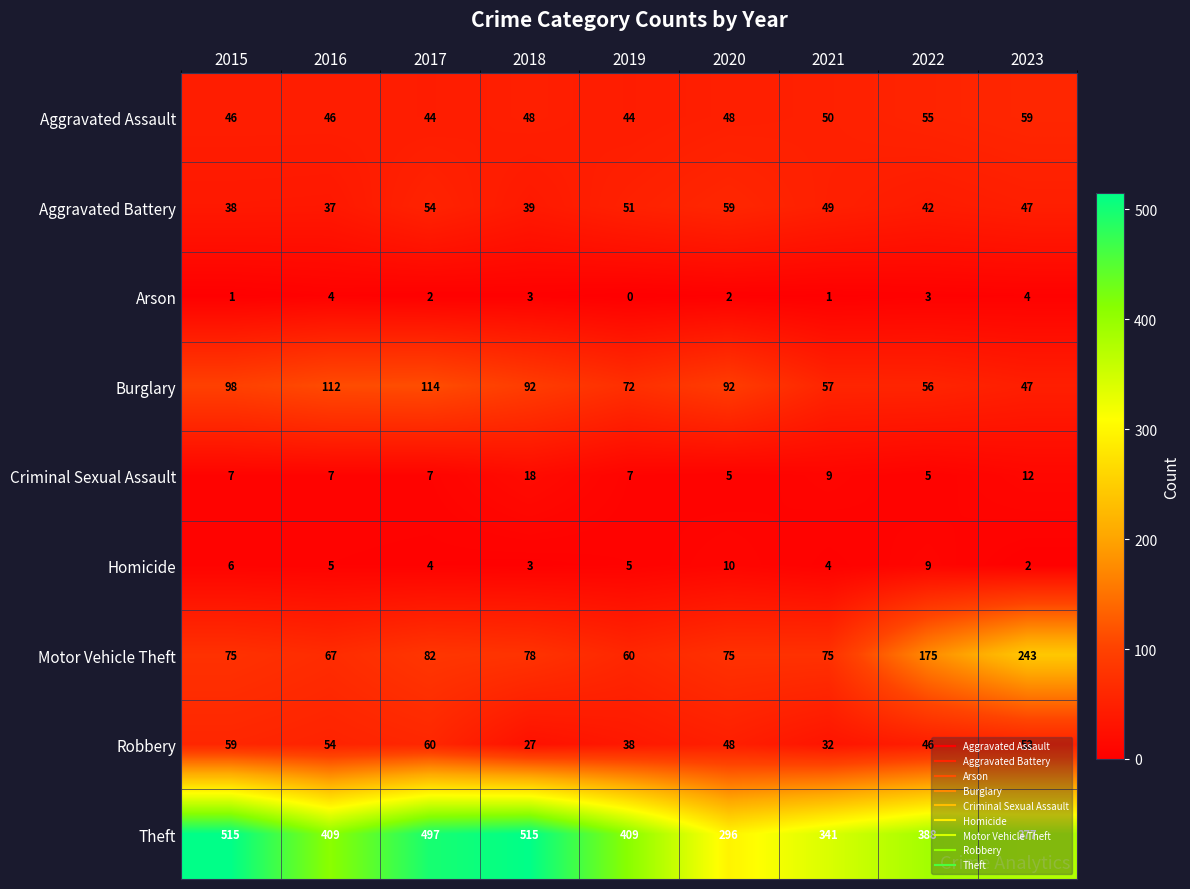

What is the difference between the second highest and second lowest values in the Aggravated Assault series?

11